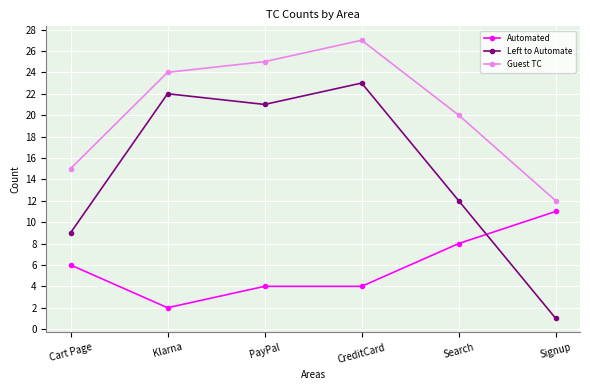

What is the spread (max minus min) of values at Search?

12